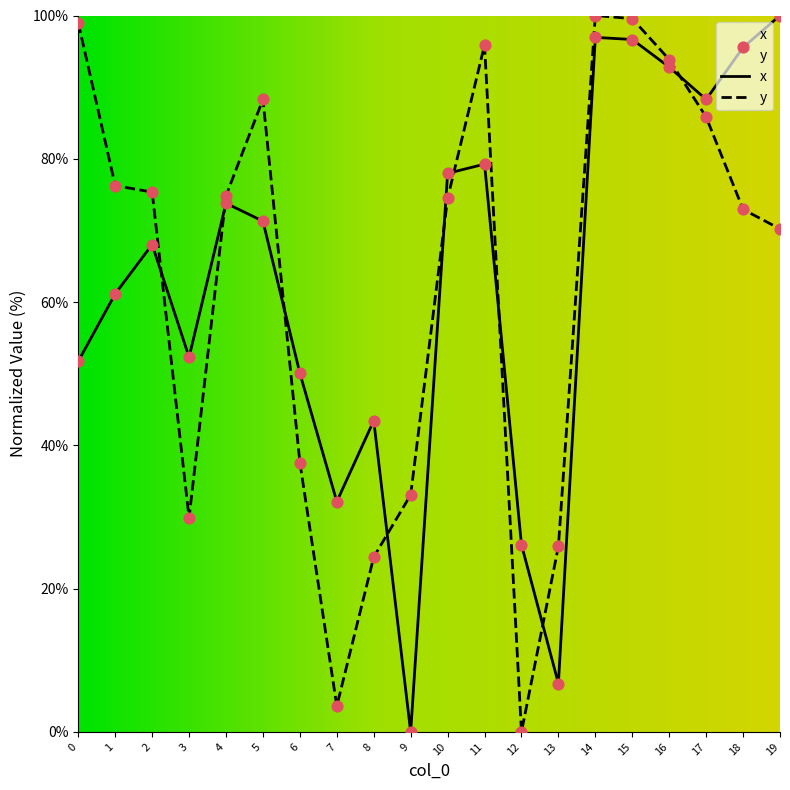

Which series has the widest spread of Y values?

x